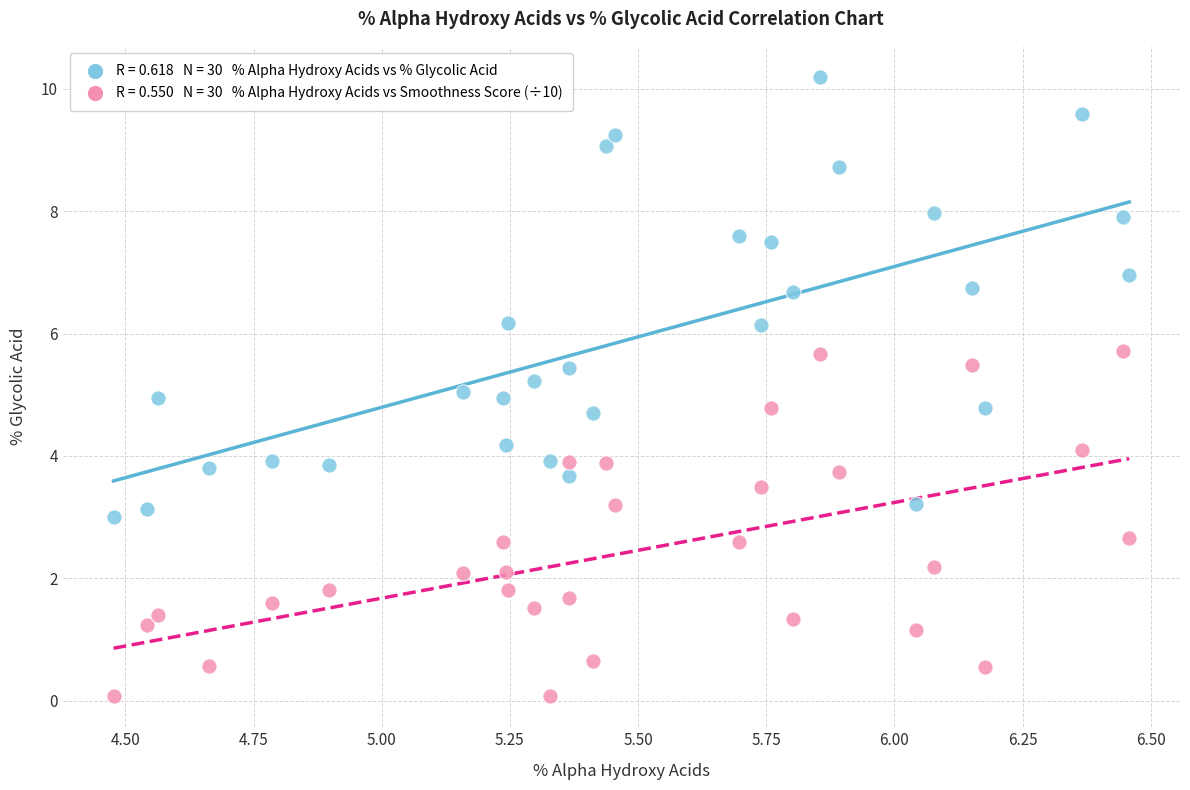

Across all data points, what is the range of X values (max minus min)?

2.0